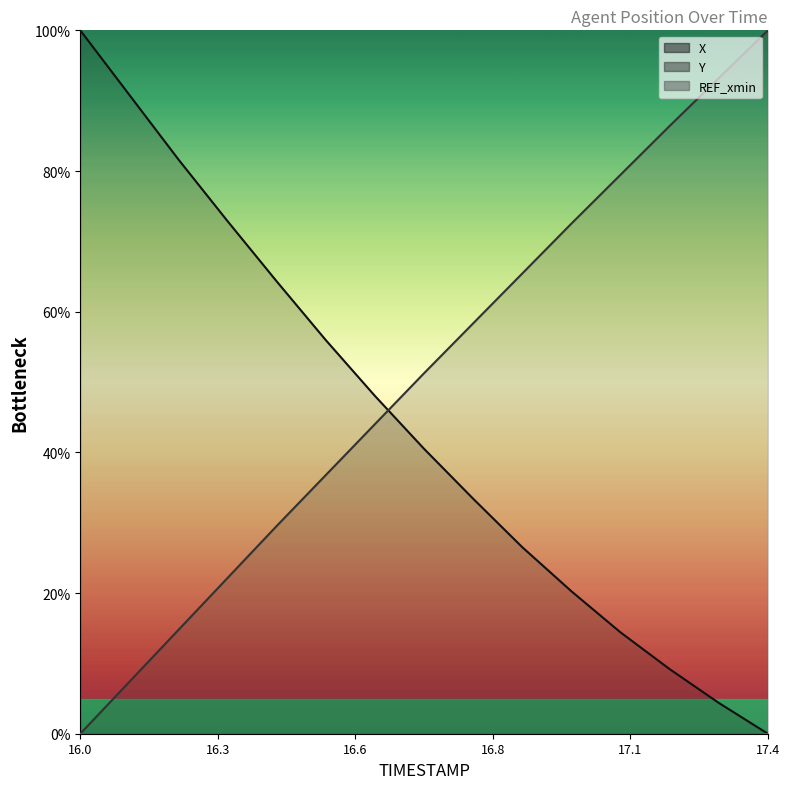

The Y series shows 36.8 at 16.5. True or false?

True